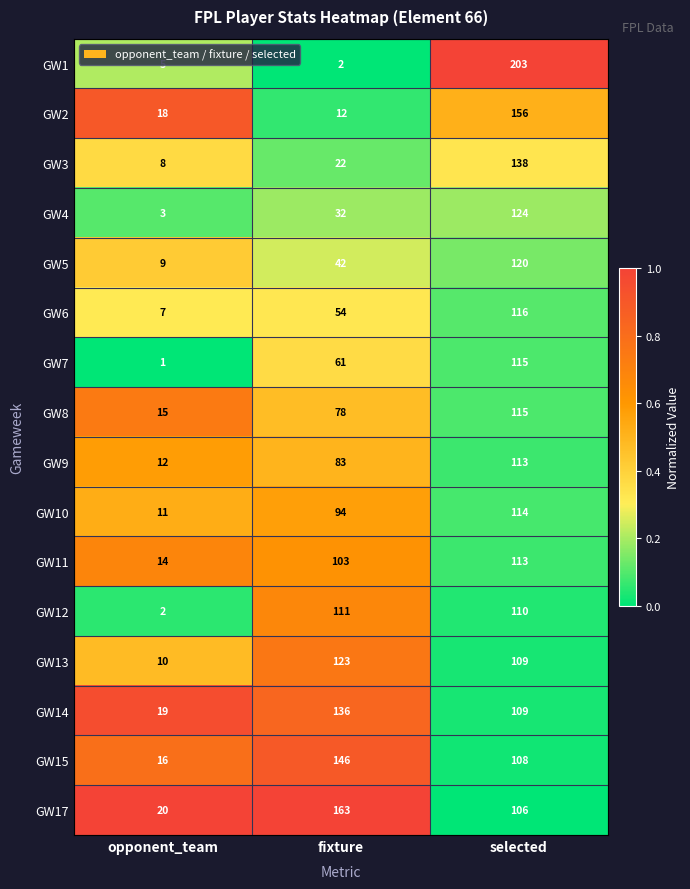

What is the spread (max minus min) of values at fixture?

161